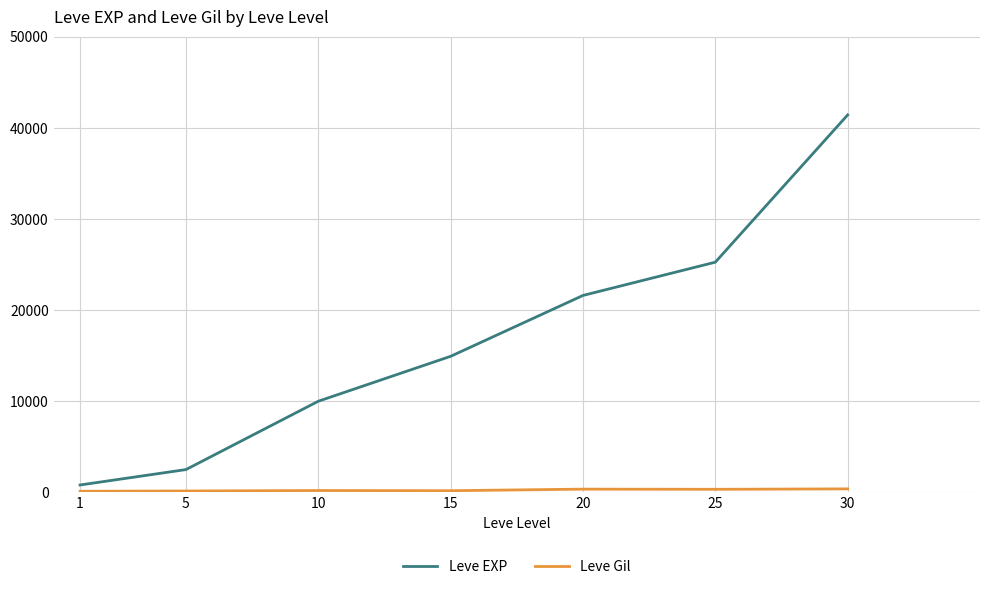

What is the difference between the second highest and second lowest values in the Leve EXP series?

22760